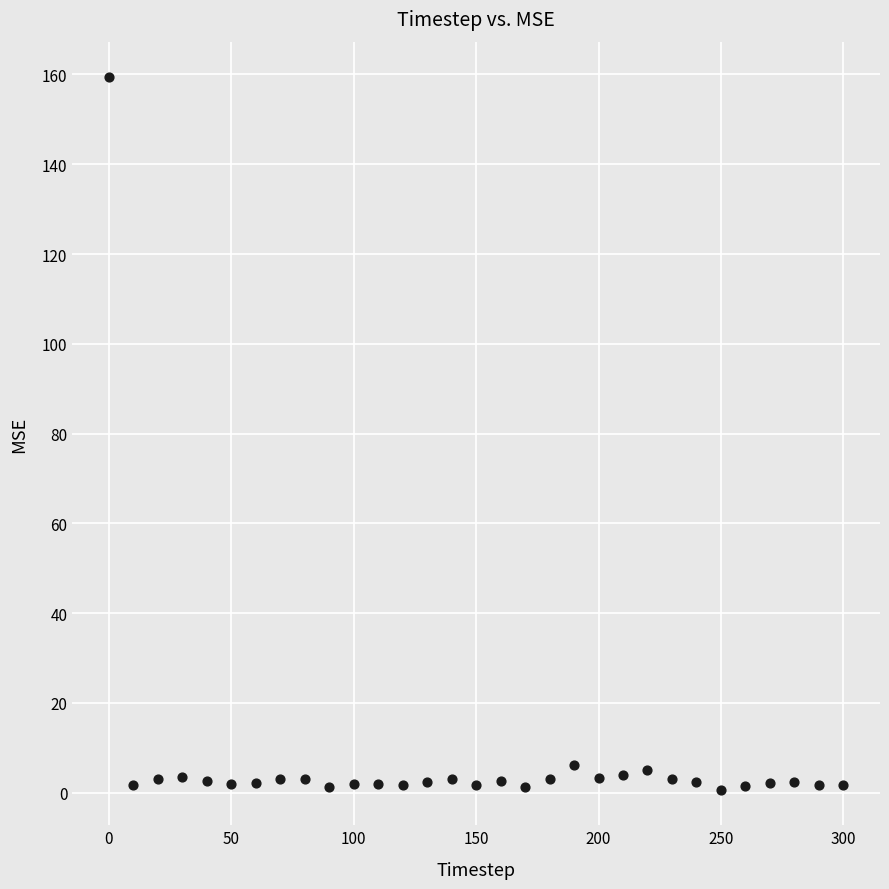

What is the range of X values (max minus min)?

300.0